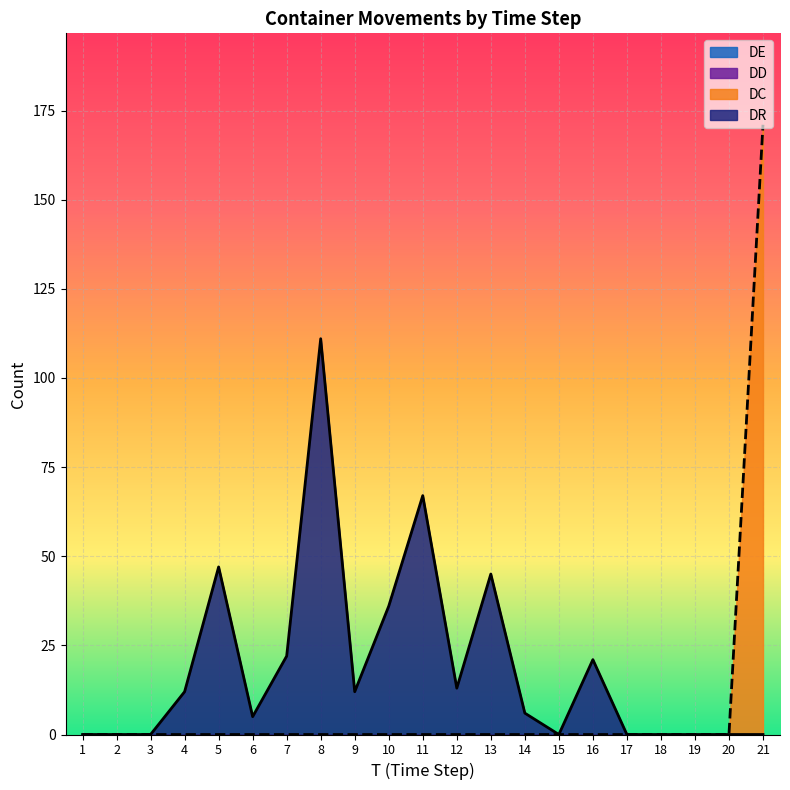

List the series in order of their peak value, highest first.

DC, DR